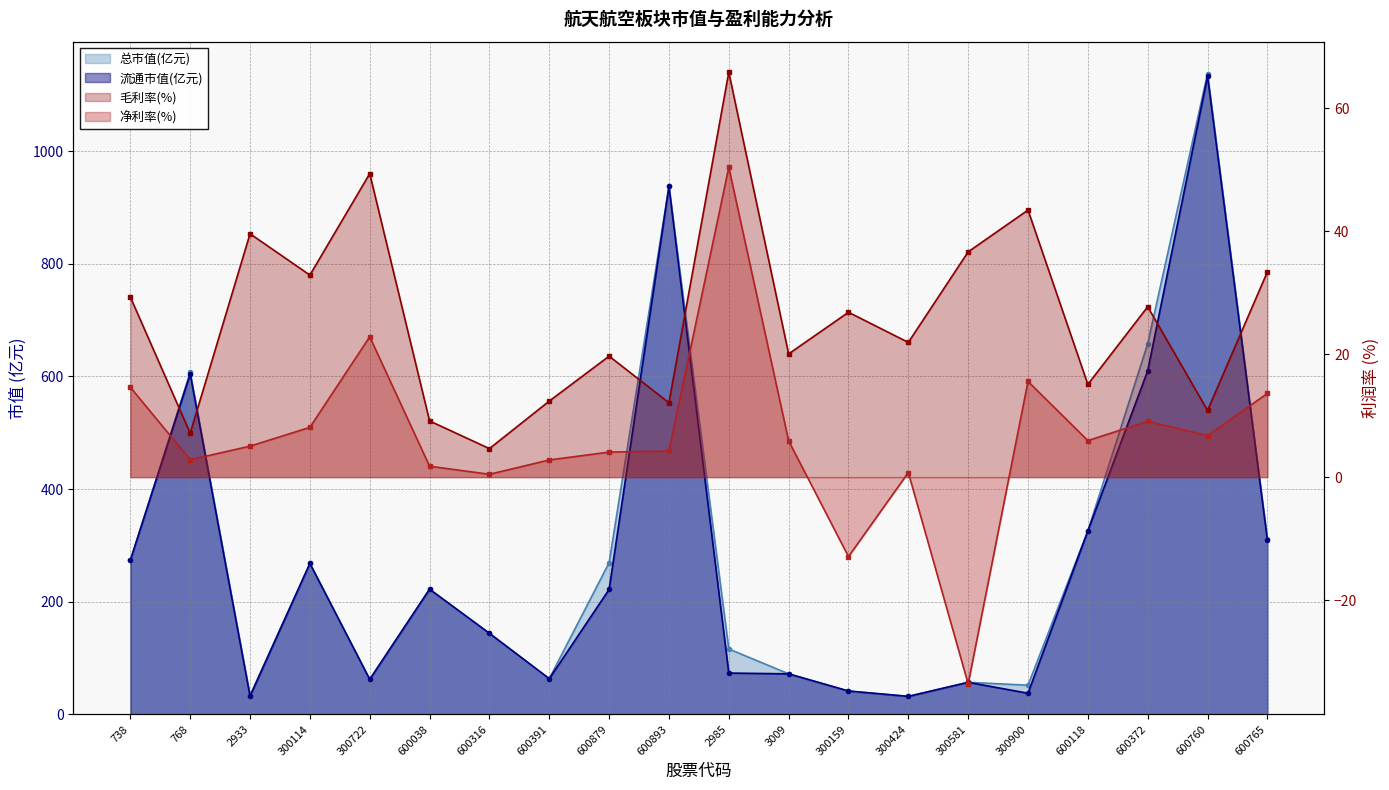

At 600879, list the series in order from smallest to largest.

净利率, 毛利率, 流通市值, 总市值